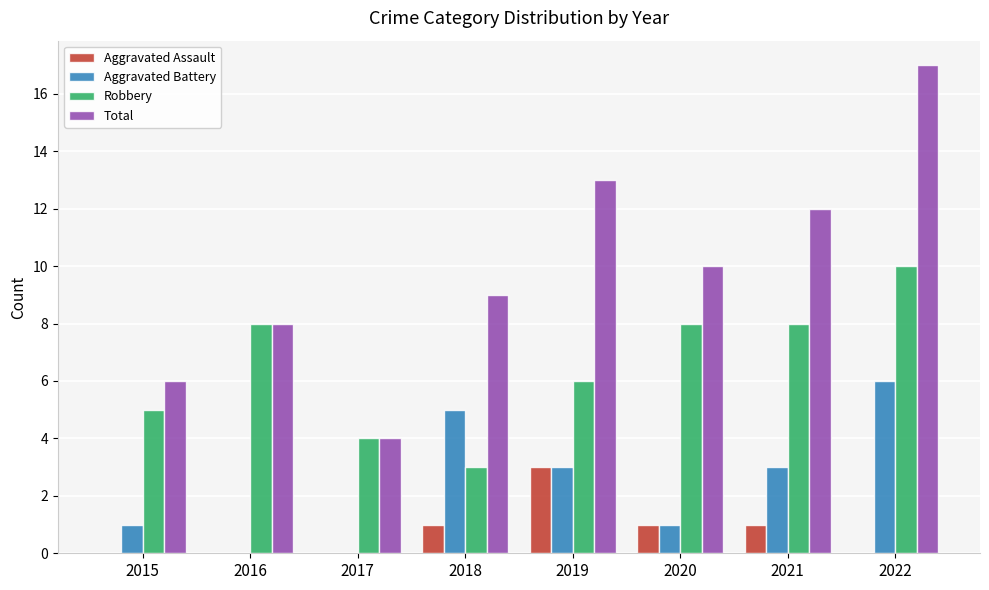

What is the difference between the Robbery values at 2021 and 2017?

4